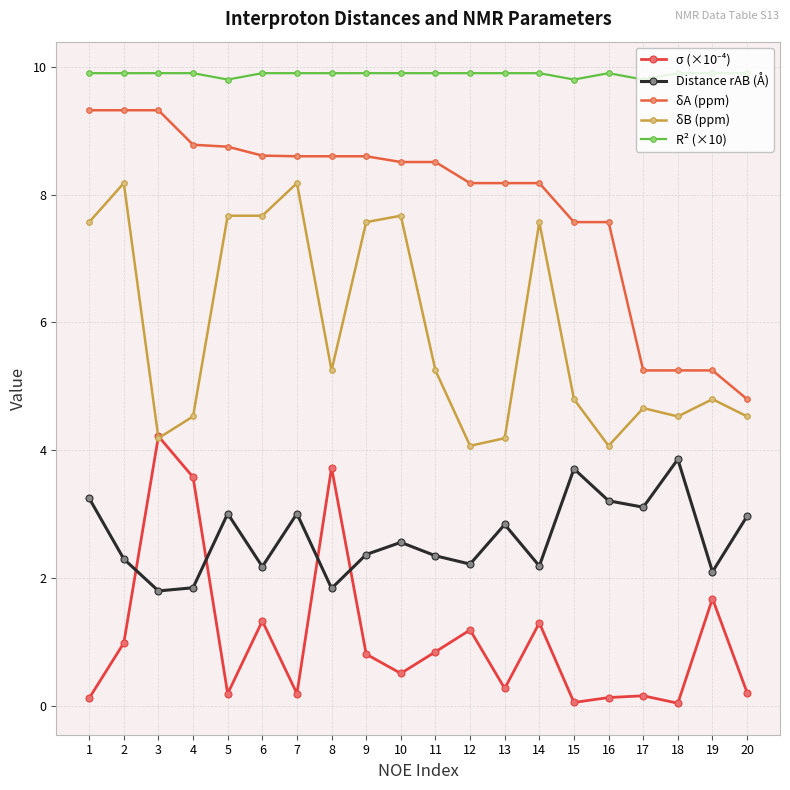

Where is Distance rAB (Å) nearest to the value 2?

19